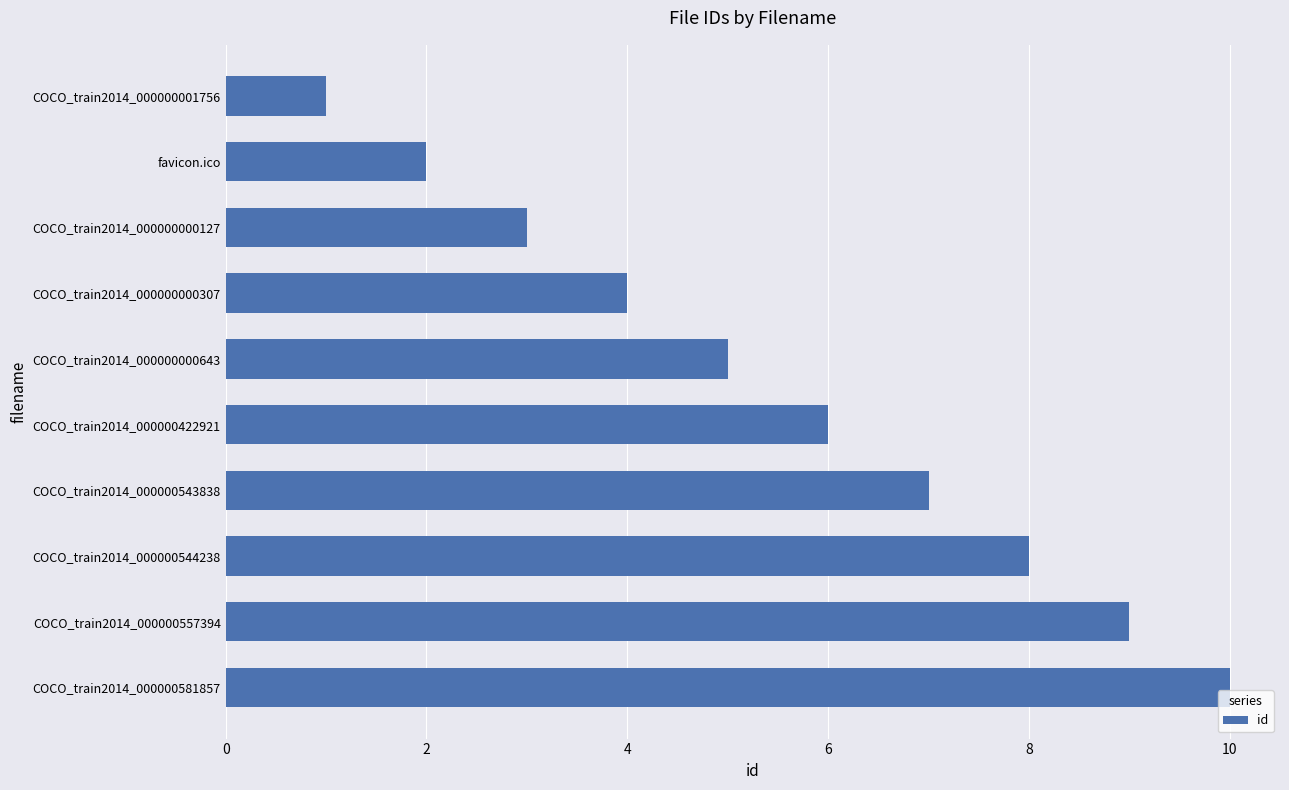

How many categories are shown in the chart?

10